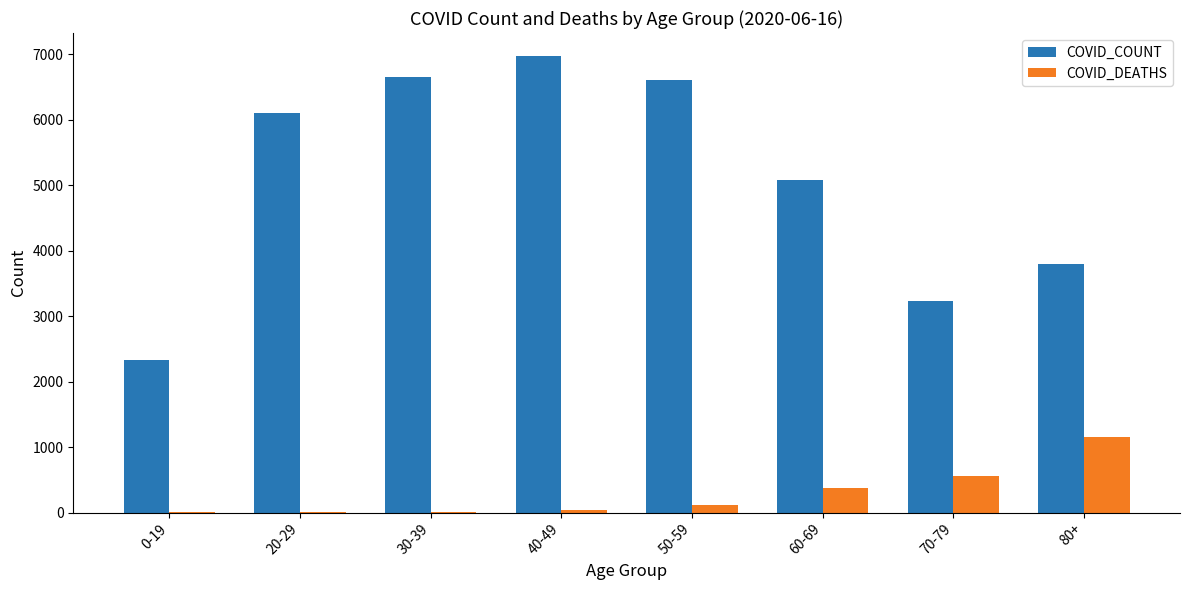

How many series are shown in this chart?

2